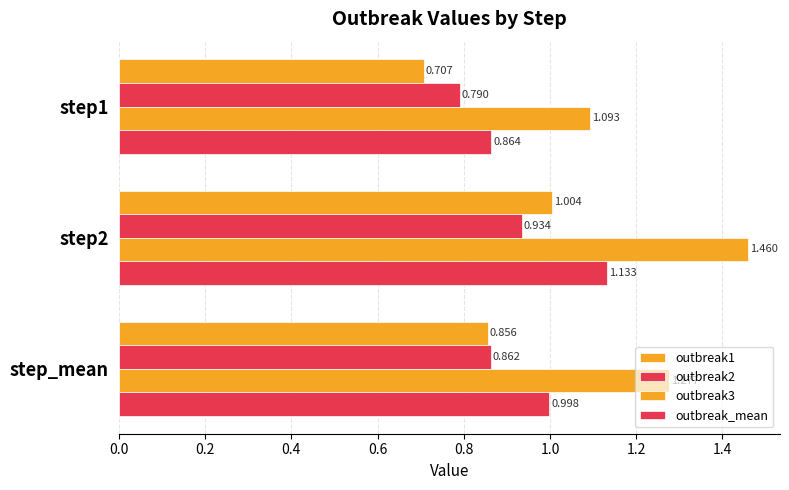

How many categories are shown in the chart?

3